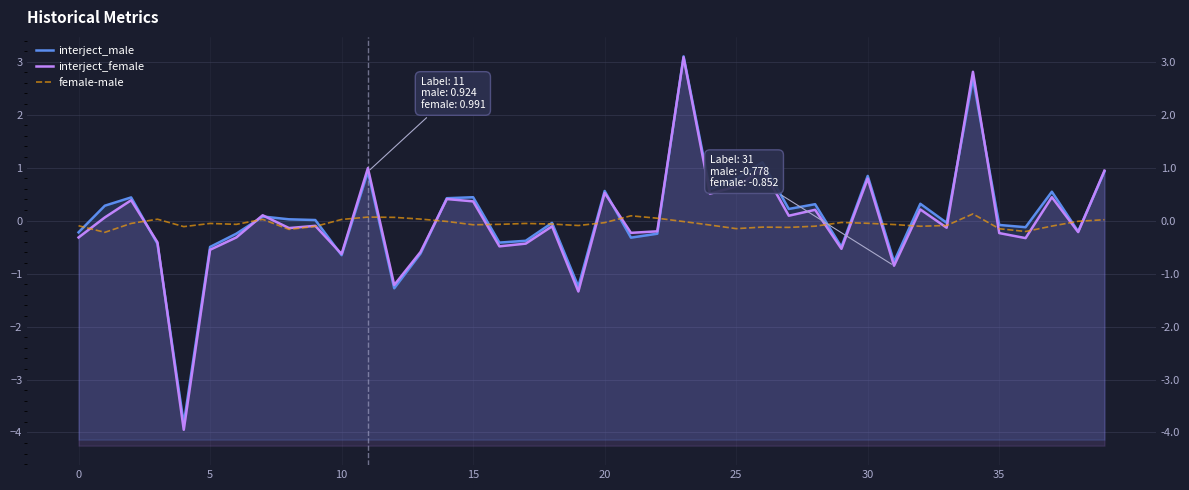

What are all the series names shown in the legend?

interject_male, interject_female, female-male